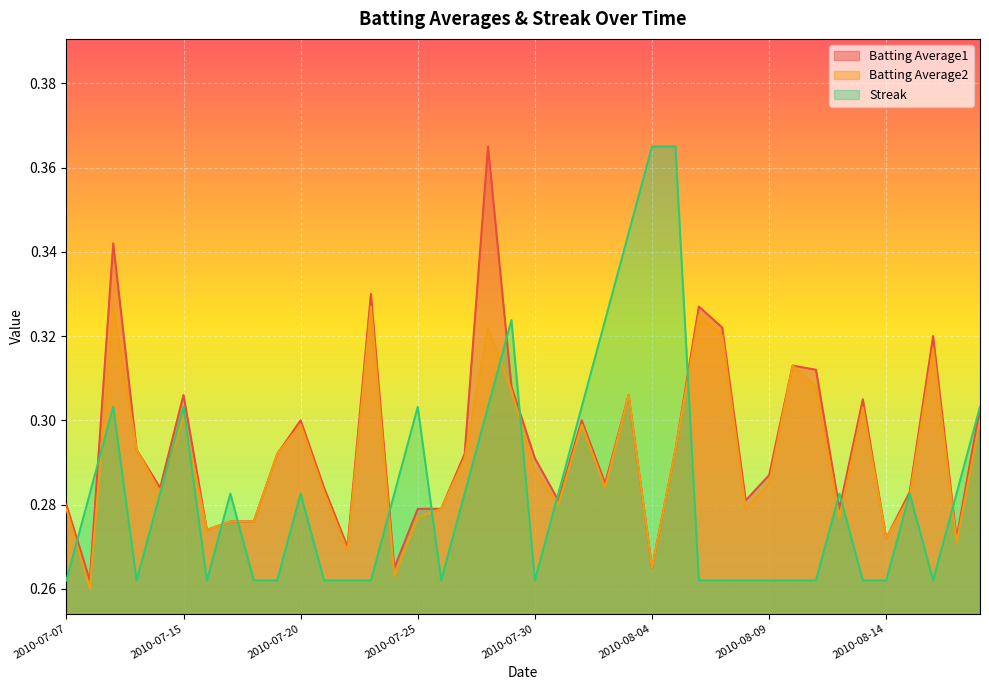

Rank the series by their maximum value, from lowest to highest.

Batting Average2, Batting Average1, Streak